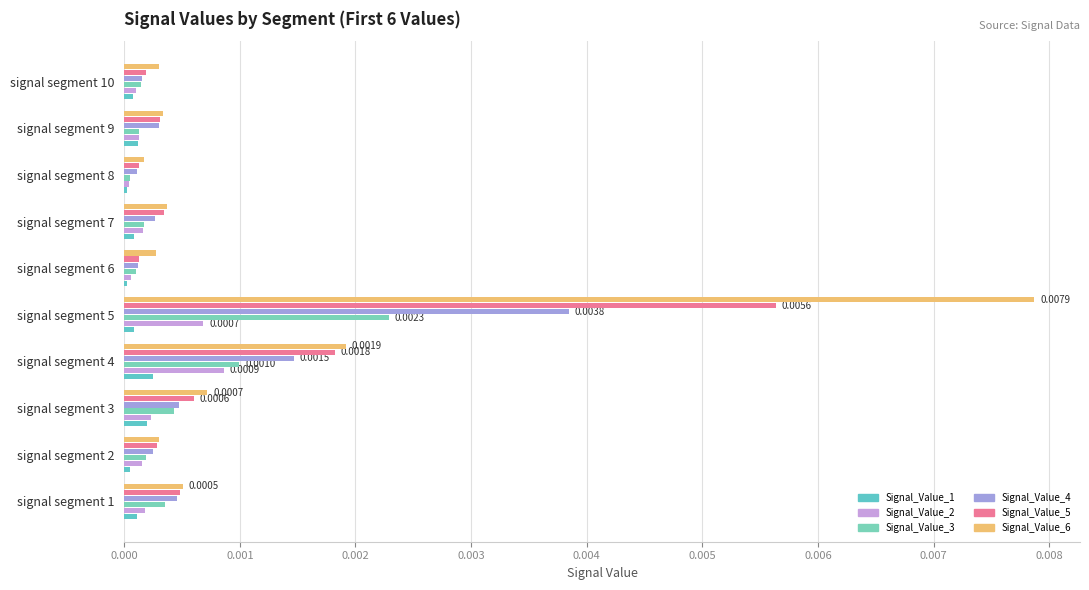

Count the number of categories in the chart.

10